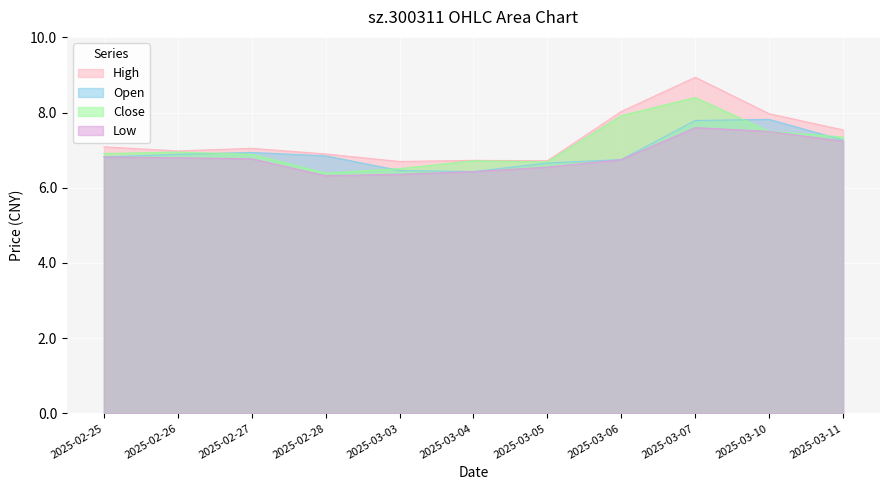

True or false: high and open cross at least once.

False